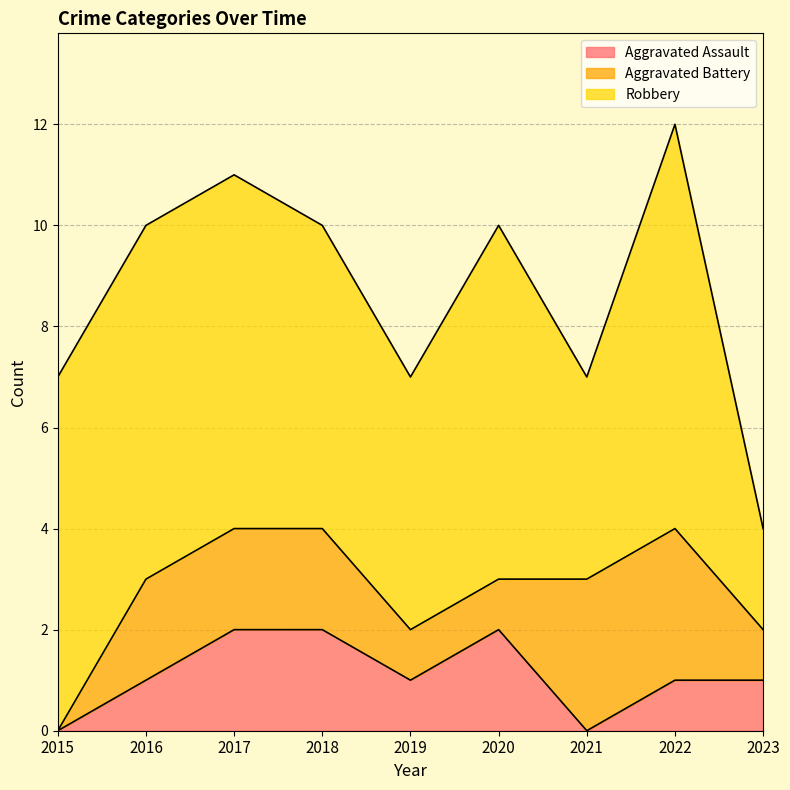

What is the difference between the maximum and minimum values in the Robbery series?

6